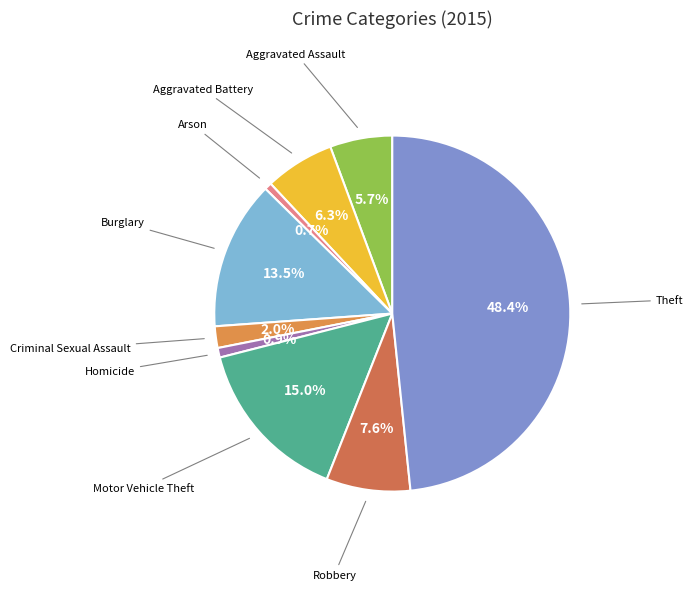

Count the number of slices in the pie.

9